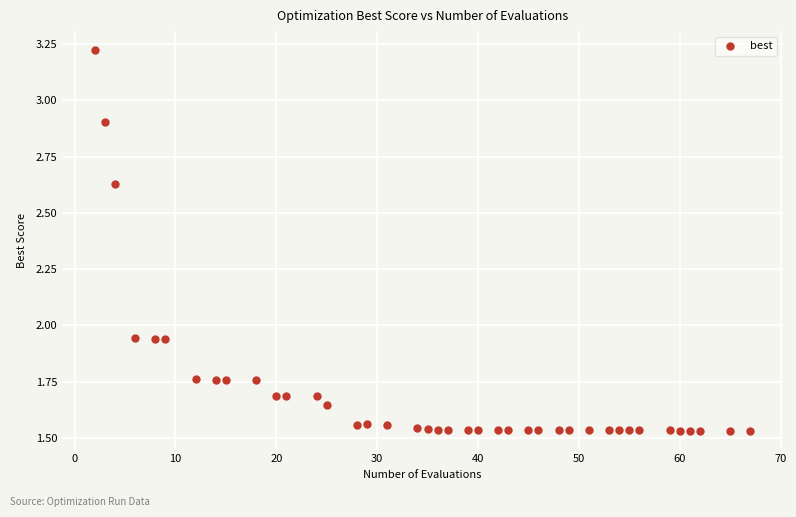

What is the range of X values (max minus min)?

65.0